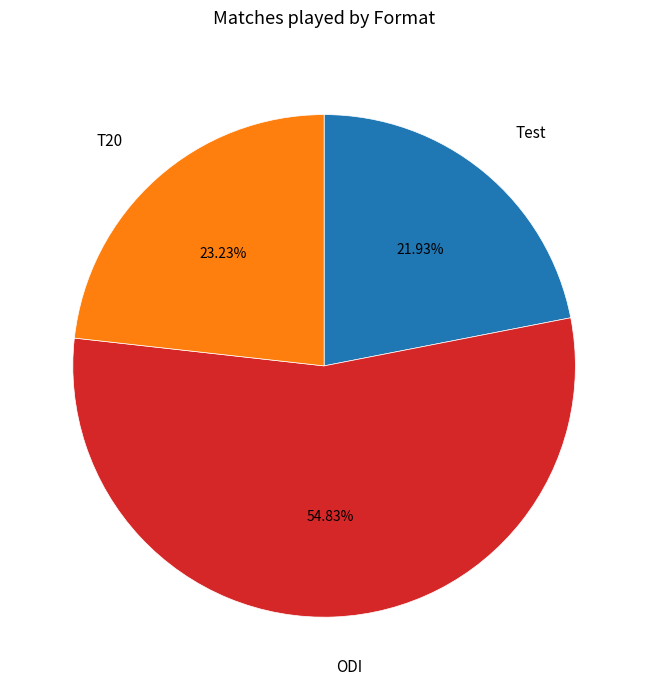

Does any single category account for the majority?

Yes